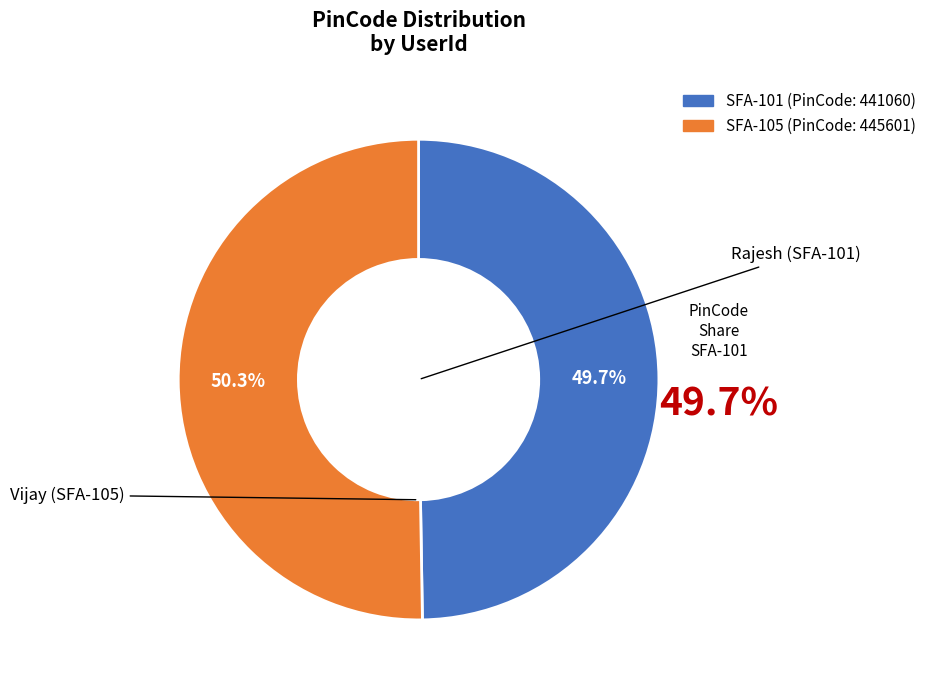

To the nearest percent, what portion does SFA-105 represent?

50%